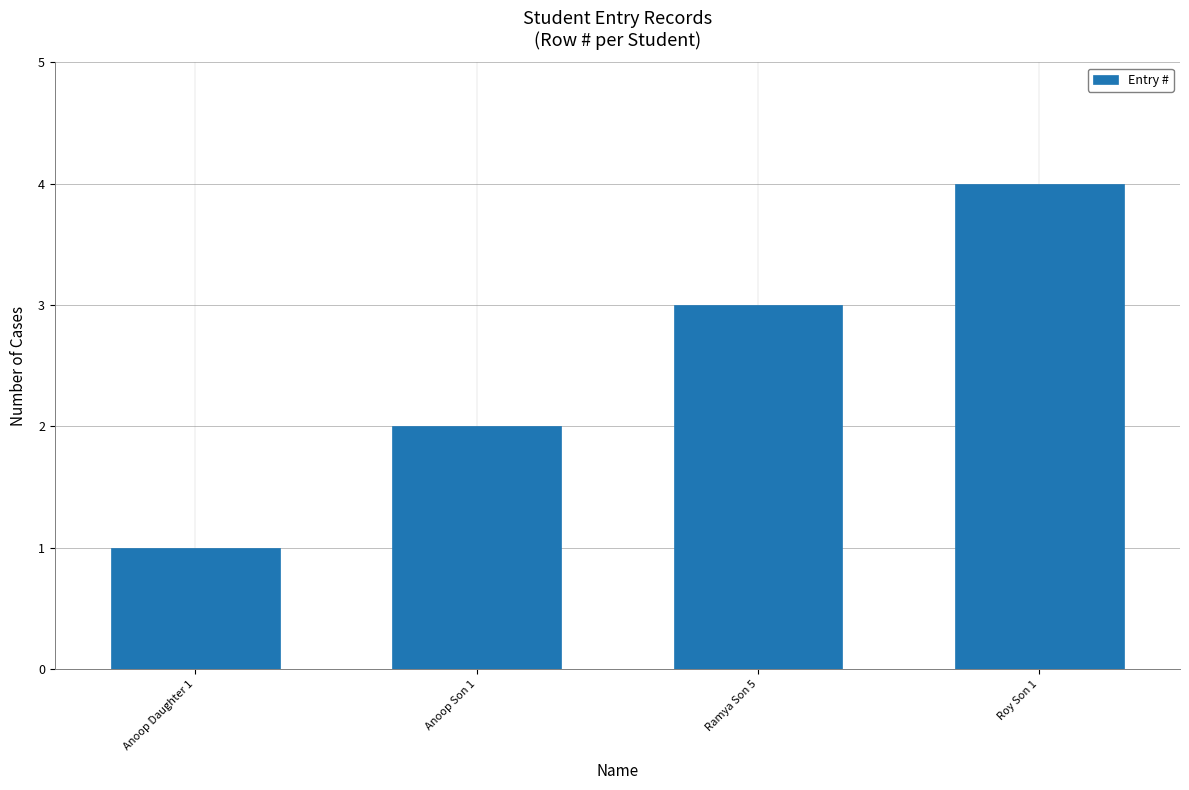

What value does the data have at Roy Son 1?

4